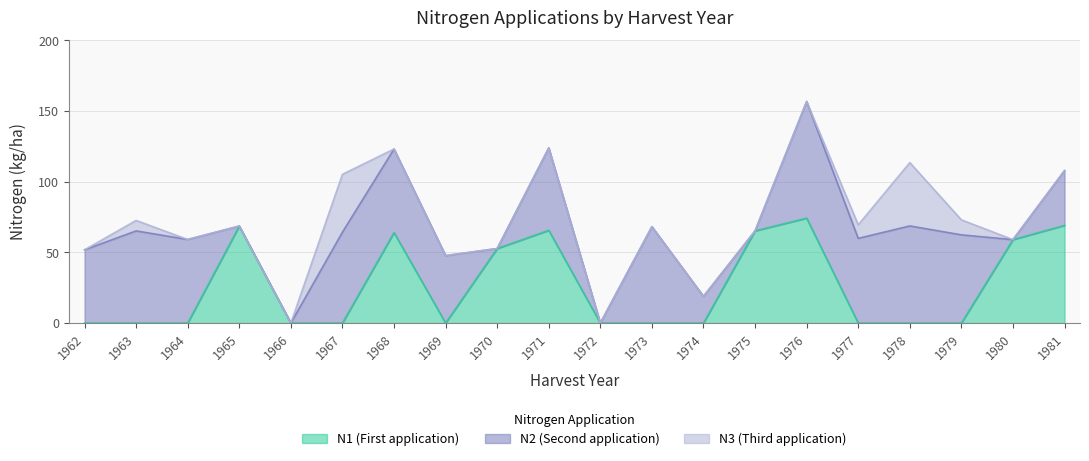

Which series ends up on top after the final intersection of N1 and N2?

N1